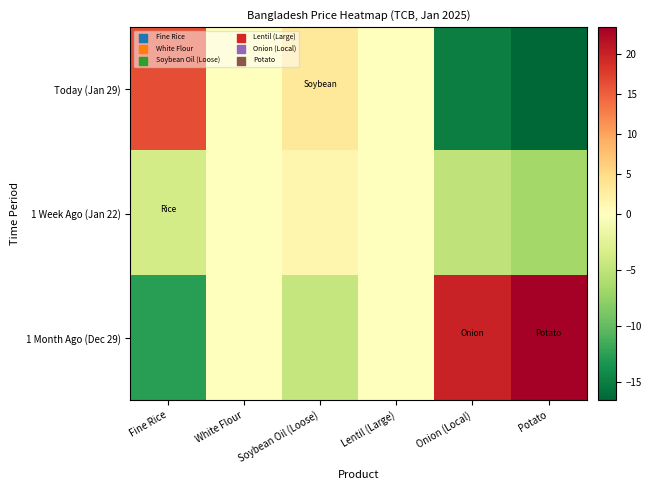

What is the smallest value displayed?

-16.7